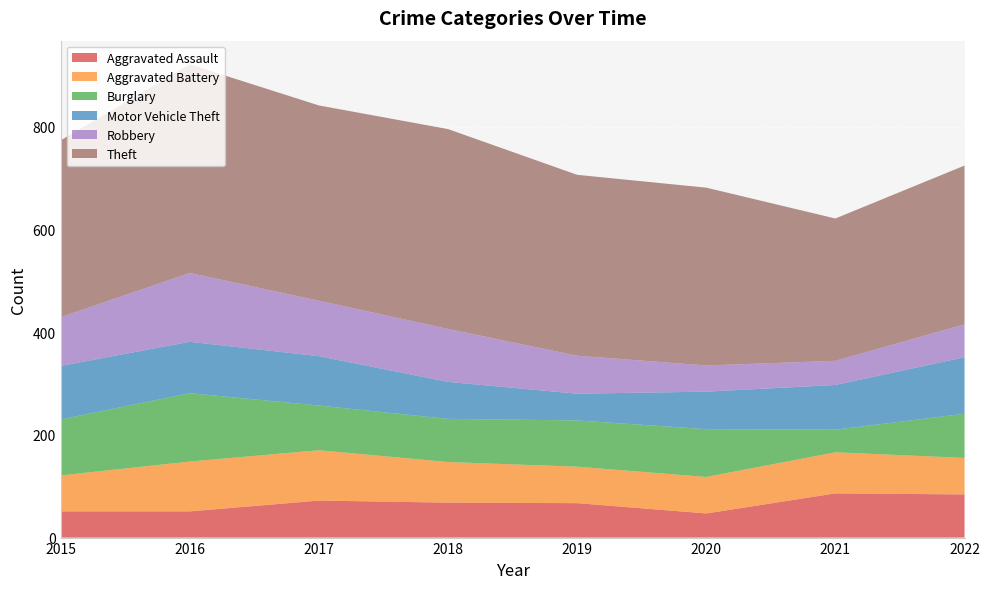

Reading left to right, transcribe all the data shown in this chart.

Aggravated Assault: 2015=51	2016=51	2017=72	2018=68	2019=67	2020=47	2021=86	2022=84
Aggravated Battery: 2015=70	2016=97	2017=98	2018=79	2019=71	2020=71	2021=80	2022=71
Burglary: 2015=109	2016=133	2017=87	2018=84	2019=90	2020=93	2021=44	2022=86
Motor Vehicle Theft: 2015=104	2016=100	2017=96	2018=72	2019=52	2020=73	2021=87	2022=110
Robbery: 2015=95	2016=134	2017=108	2018=103	2019=74	2020=51	2021=47	2022=64
Theft: 2015=344	2016=406	2017=380	2018=389	2019=352	2020=346	2021=277	2022=309